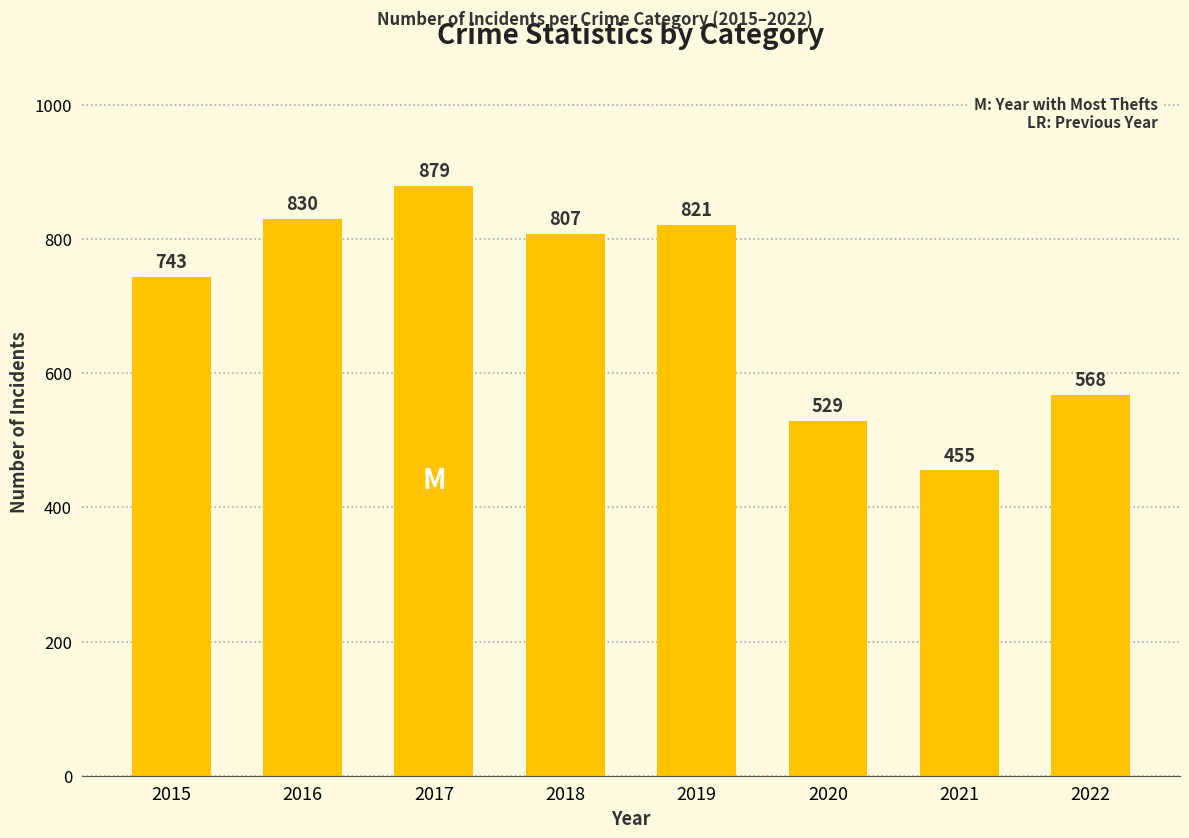

What is the approximate value at 2015, to the nearest 50?

750